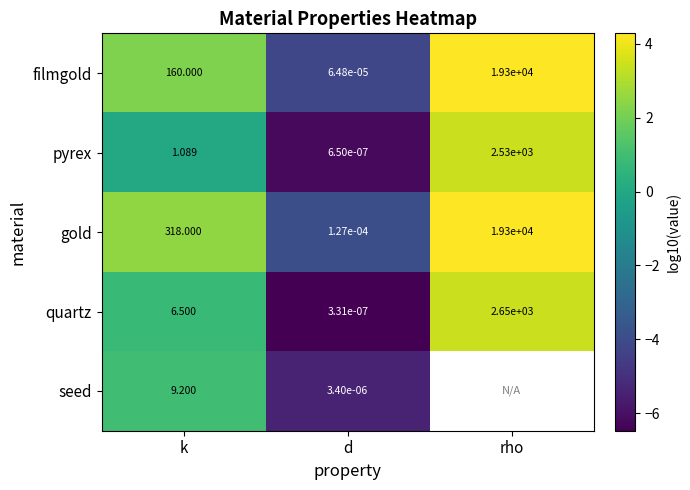

The gold series shows -6.4 at d. True or false?

False